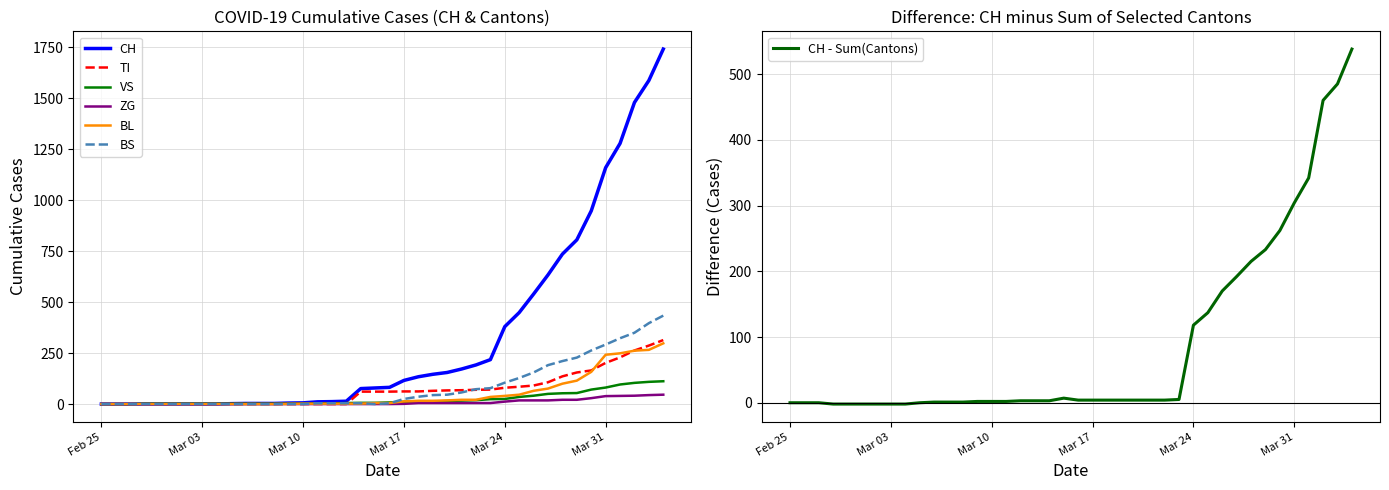

What is the label of the 10th point from the left?

2020-03-05